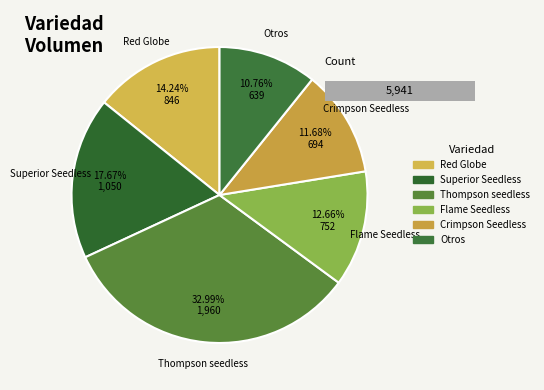

The Flame Seedless slice represents 21% of the pie. True or false?

False